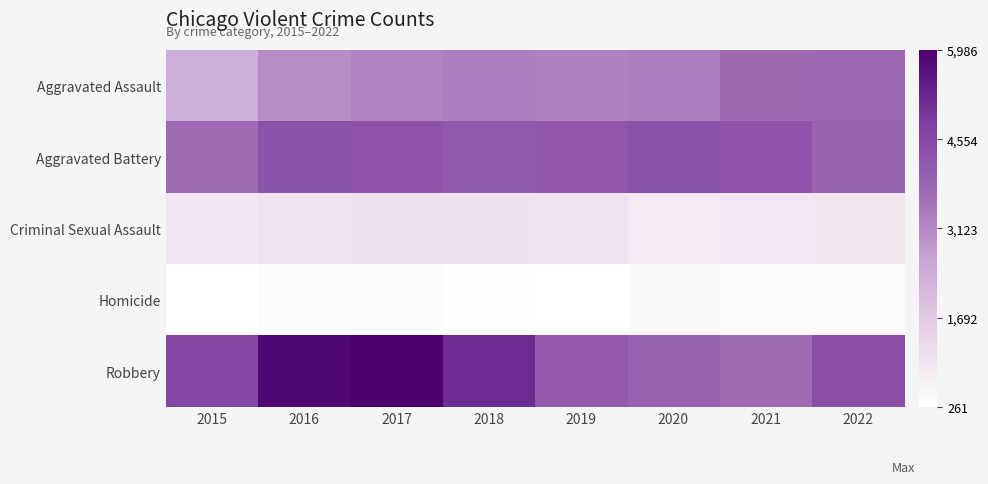

What is the difference between the highest and lowest values at 2019?

3944